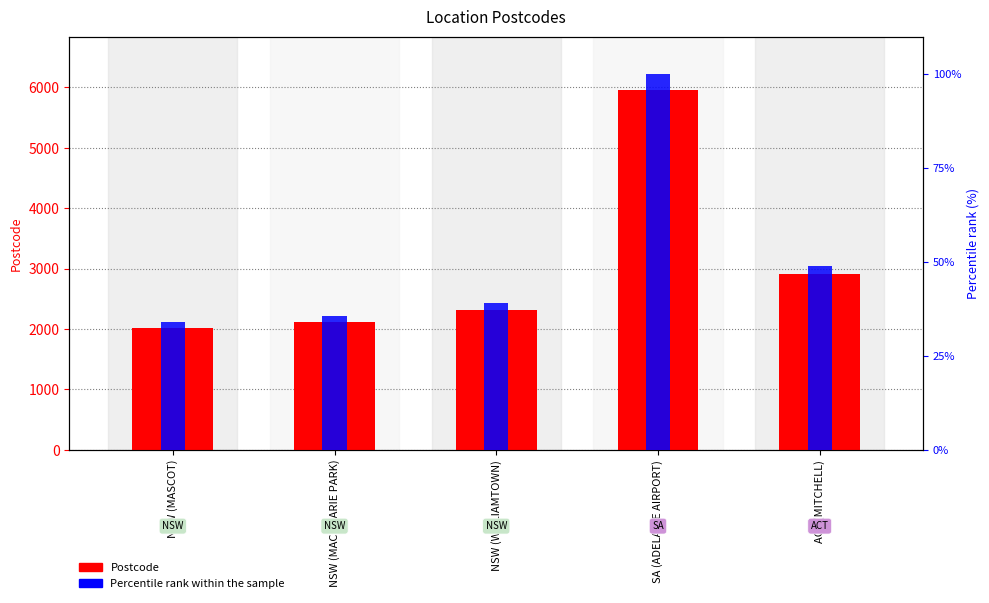

List the labels in order of value, largest first.

SA (ADELAIDE AIRPORT), ACT (MITCHELL), NSW (WILLIAMTOWN), NSW (MACQUARIE PARK), NSW (MASCOT)